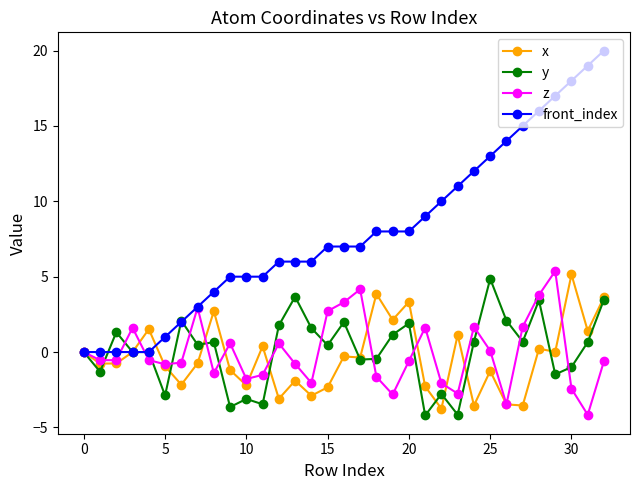

Which series has the largest range (max minus min)?

front_index